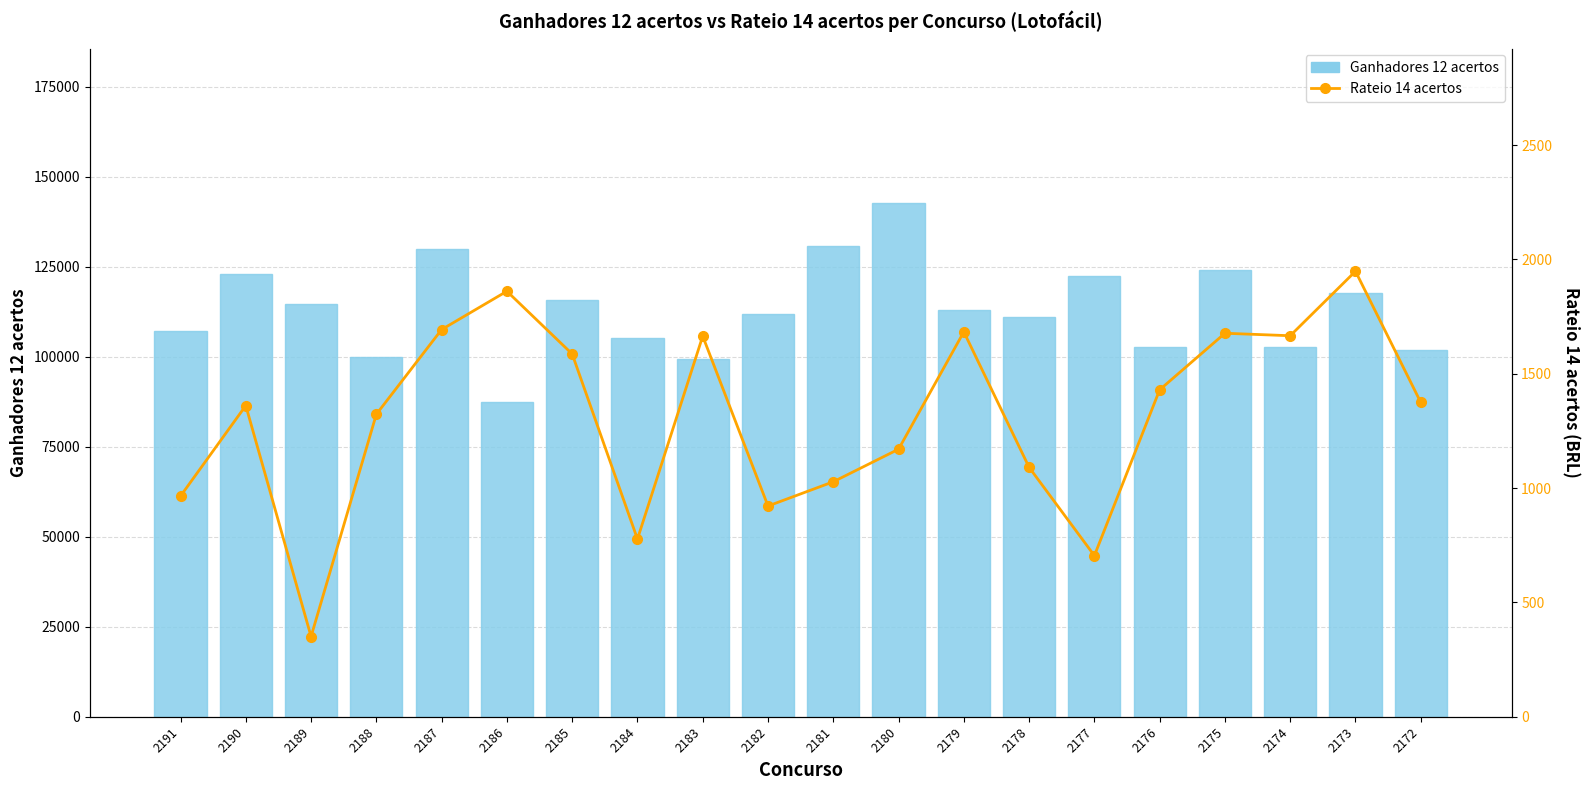

What is the minimum value for Ganhadores 12 acertos?

87422